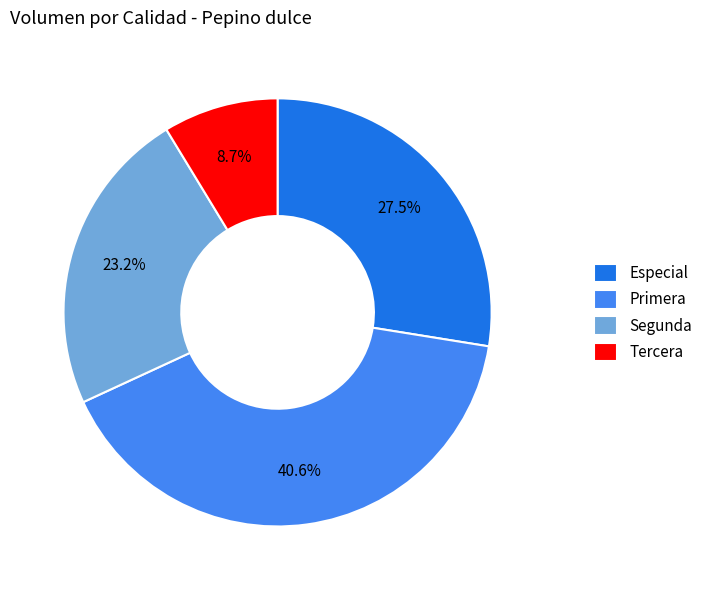

Which category has the biggest portion of the pie?

Primera